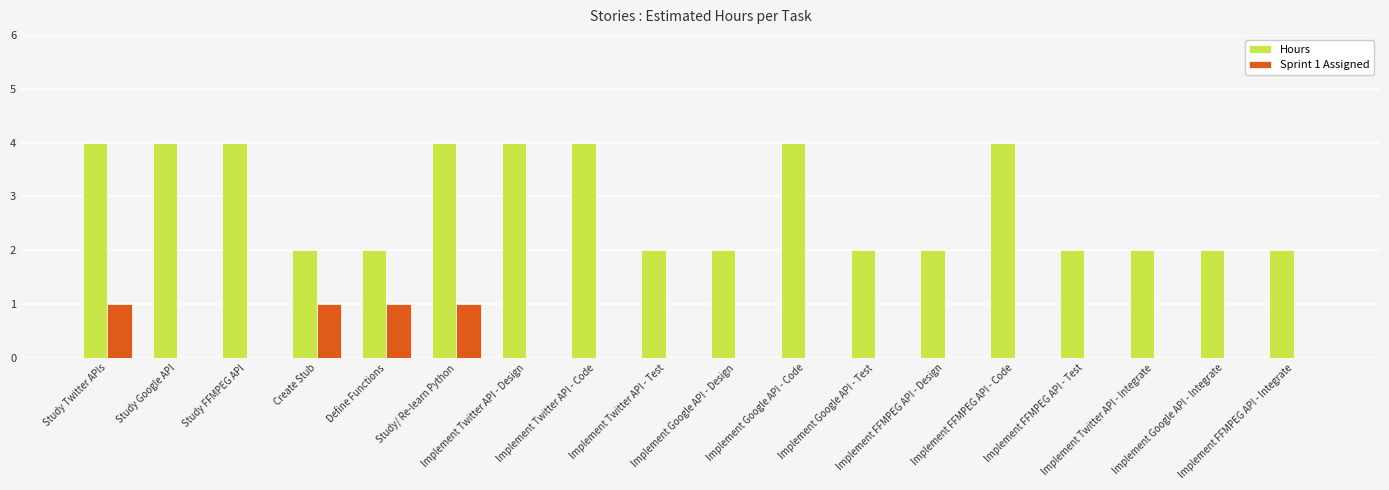

Which series has the largest total across all categories?

Hours